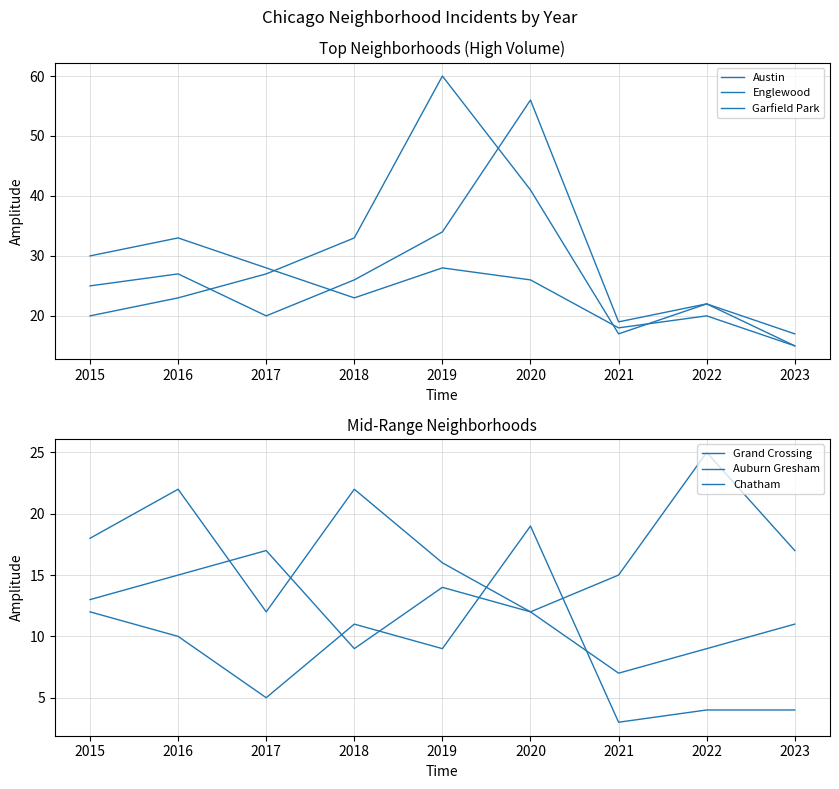

What are all the series names shown in the legend?

Austin, Englewood, Garfield Park, Grand Crossing, Auburn Gresham, Chatham